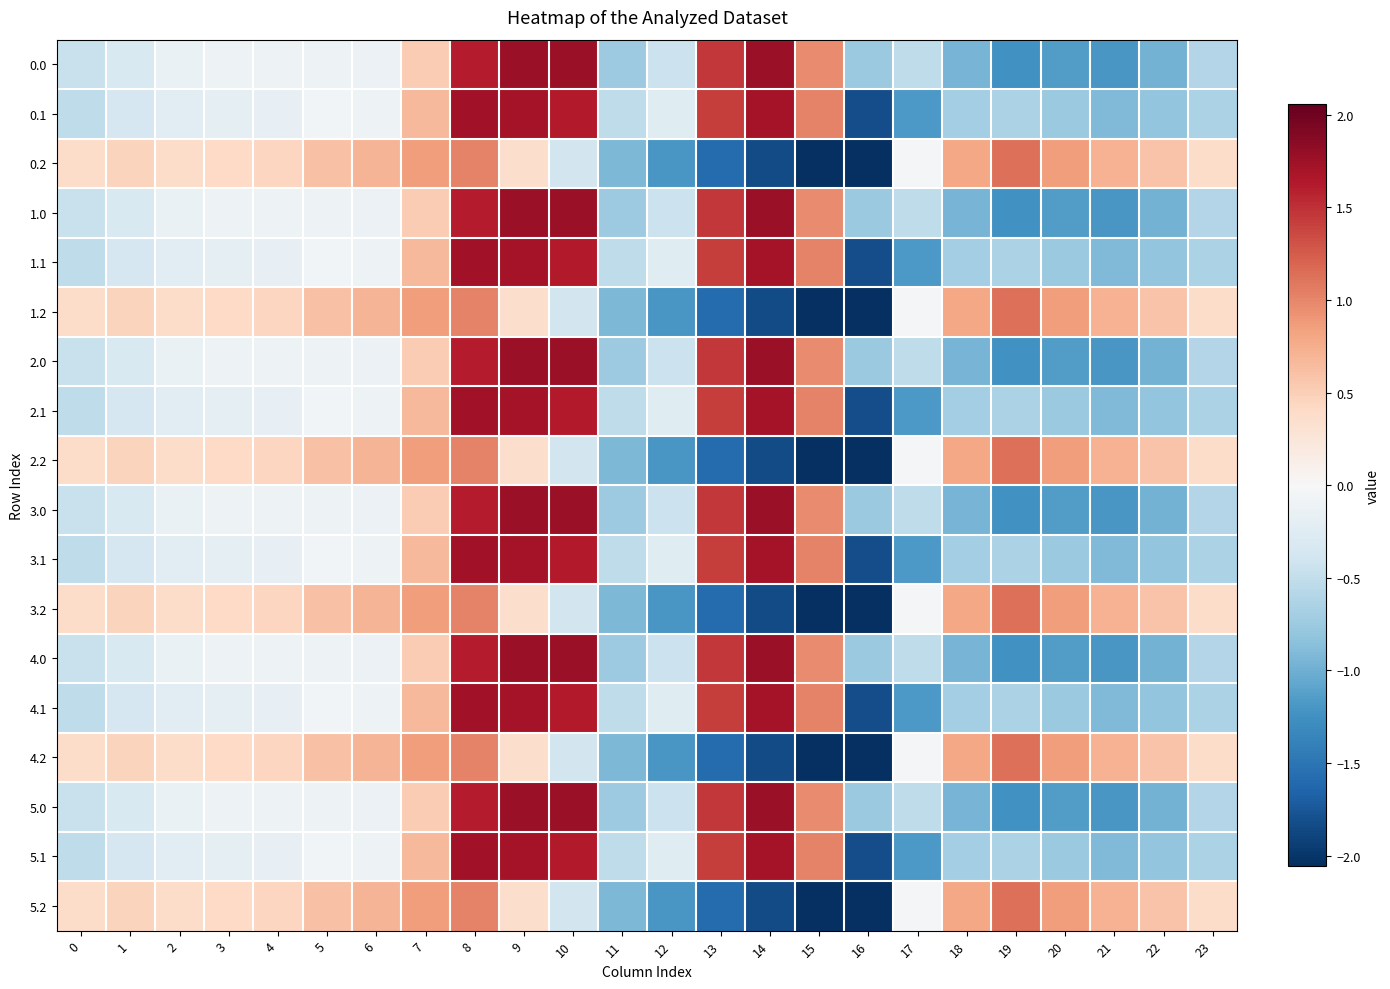

What is the smallest value displayed?

-2.1